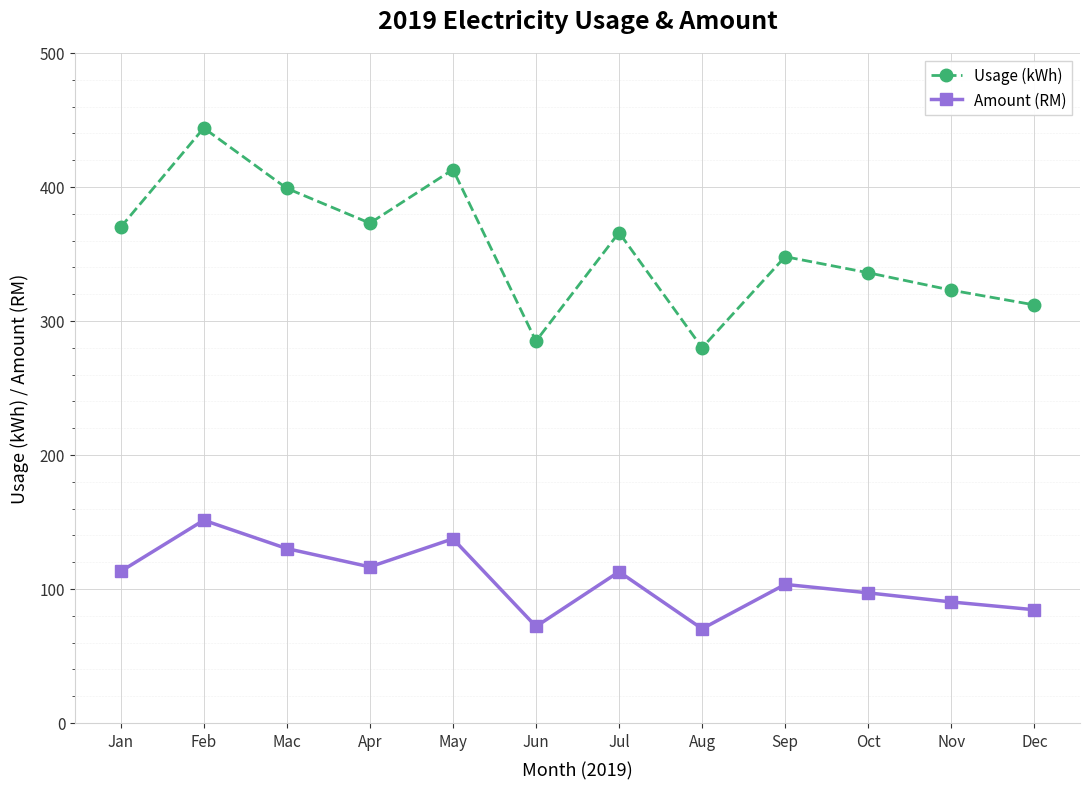

What is the sum of the Amount (RM) values at Feb and Jan?

264.4